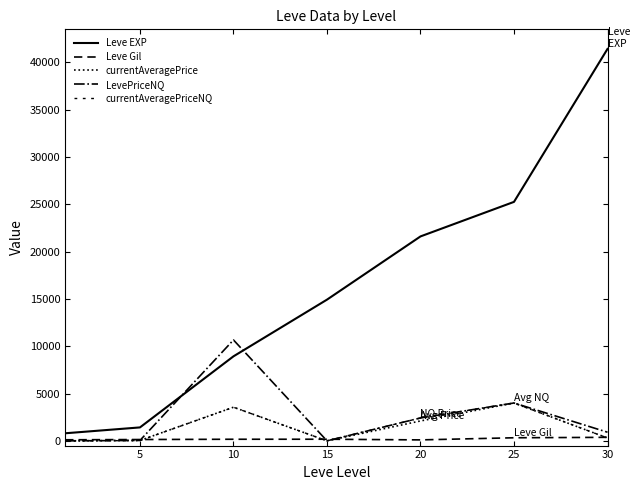

What is the sum of all Leve Gil values?

1393.0